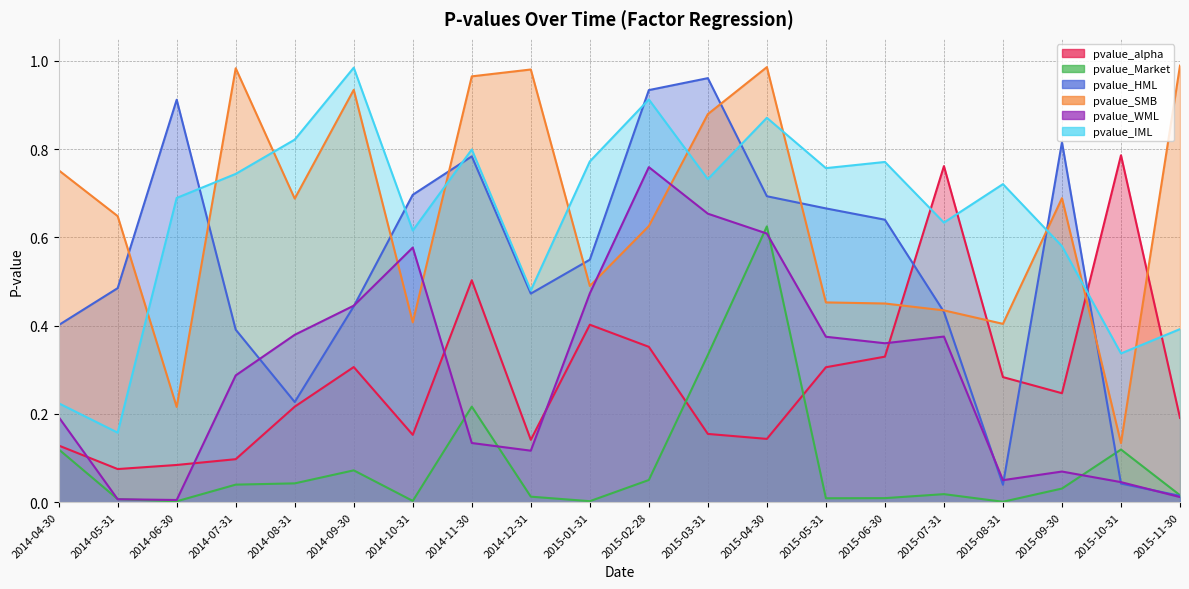

Does the chart have visible grid lines?

Yes